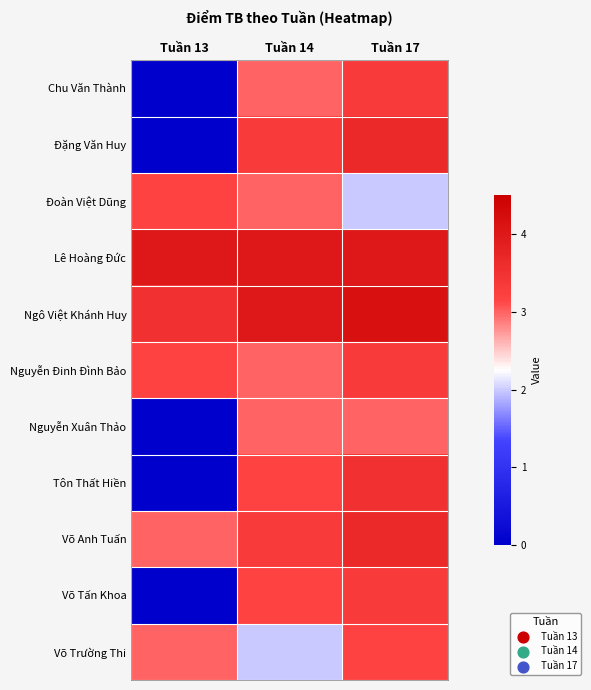

What is the total value across all series at Tuần 13?

19.8